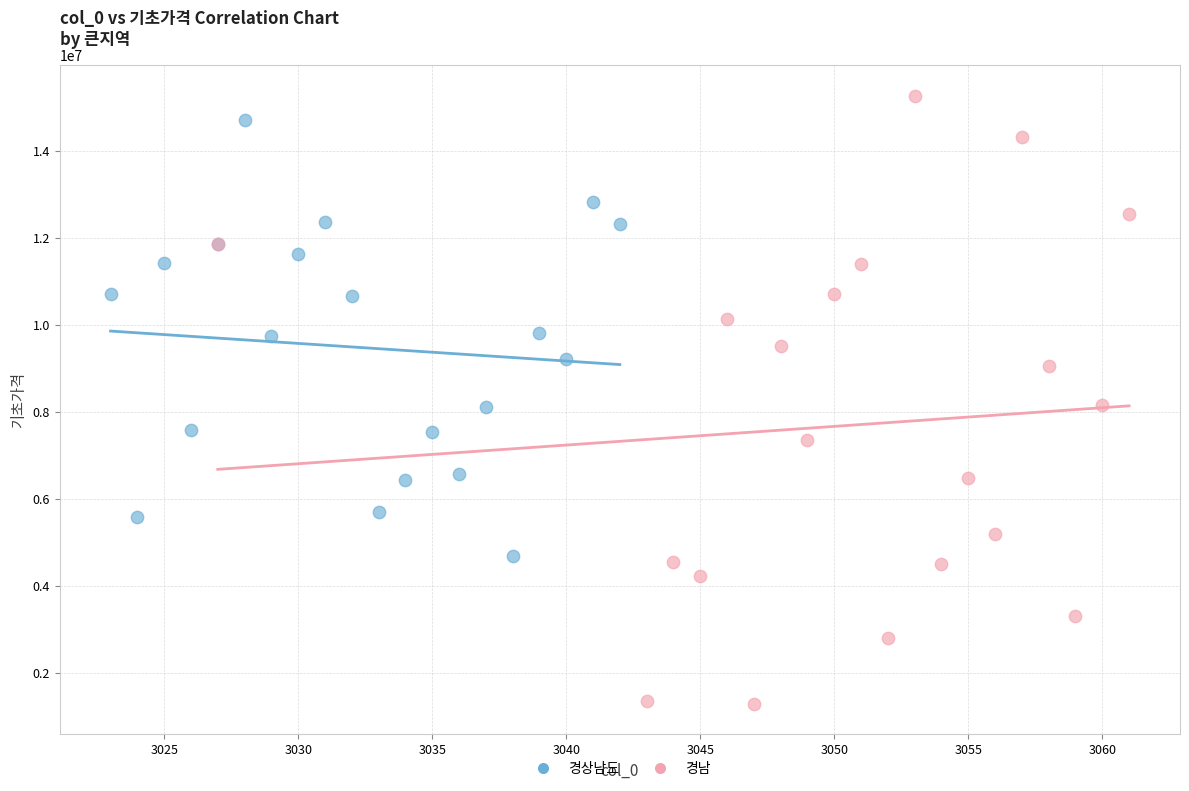

Which series has the widest spread of Y values?

경남